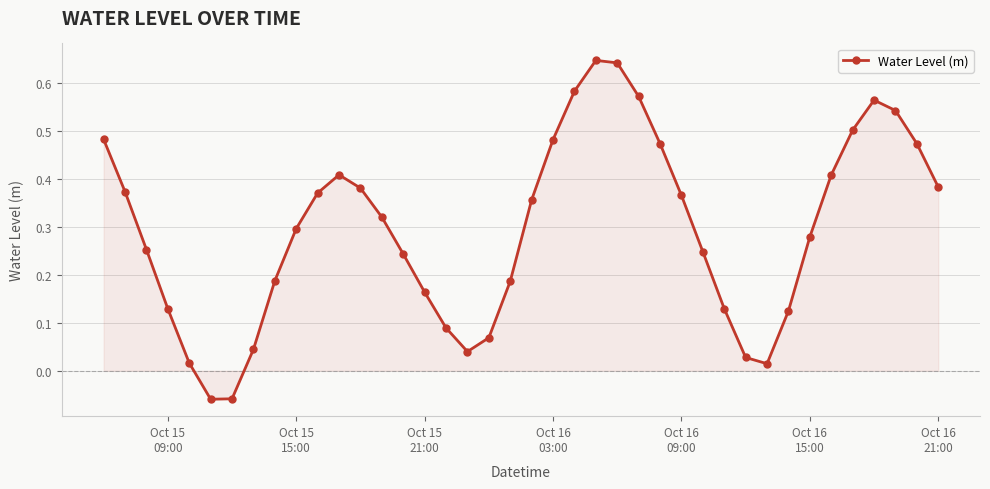

True or false: the data has more than 2 interior local peaks.

True